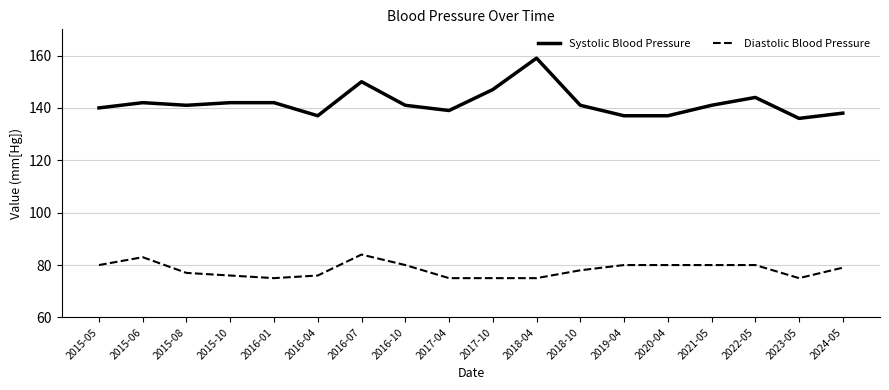

What is the difference between the maximum and second lowest values in the Diastolic Blood Pressure series?

9